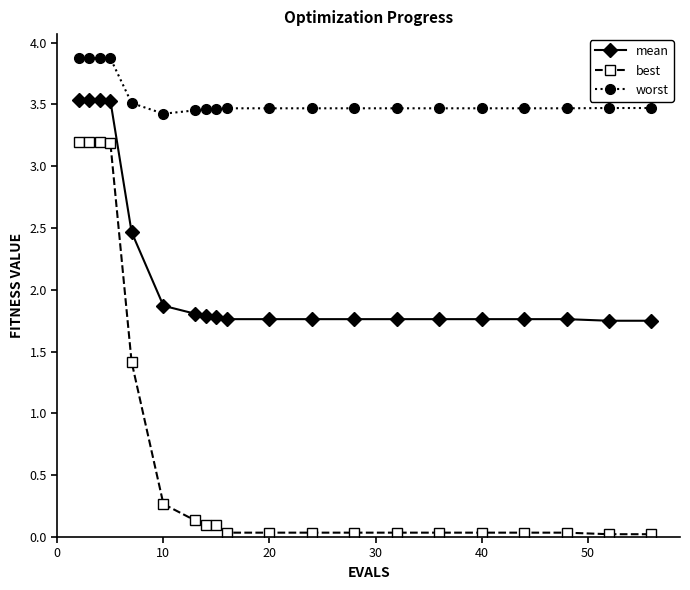

List the series in order of their overall mean, highest first.

worst, mean, best